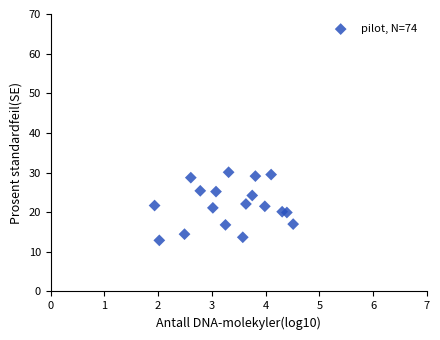

What is the range of X values (max minus min)?

2.6